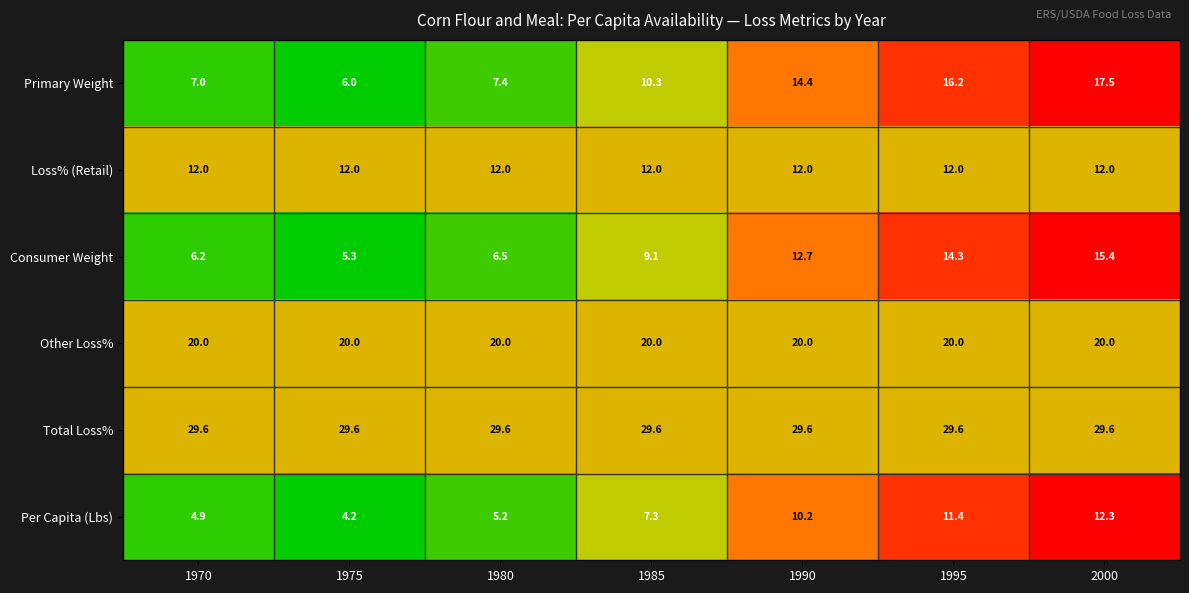

At which category is the sum across all series the highest?

2000